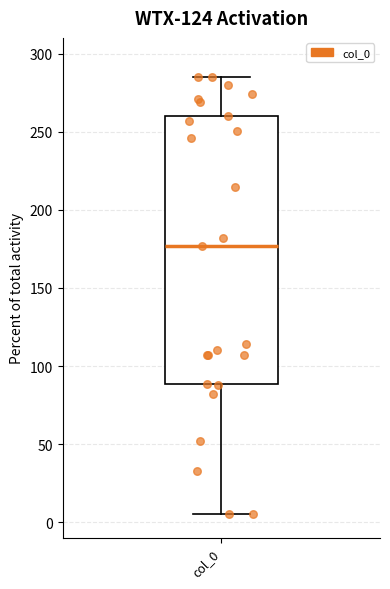

Read this box plot against the y-axis: the position of the median line, the range covered by the box, and the ends of both whiskers. The values are not printed on the chart, so give them approximately, as read against the axis.

median 175, box 90 to 260, whiskers 5 to 285